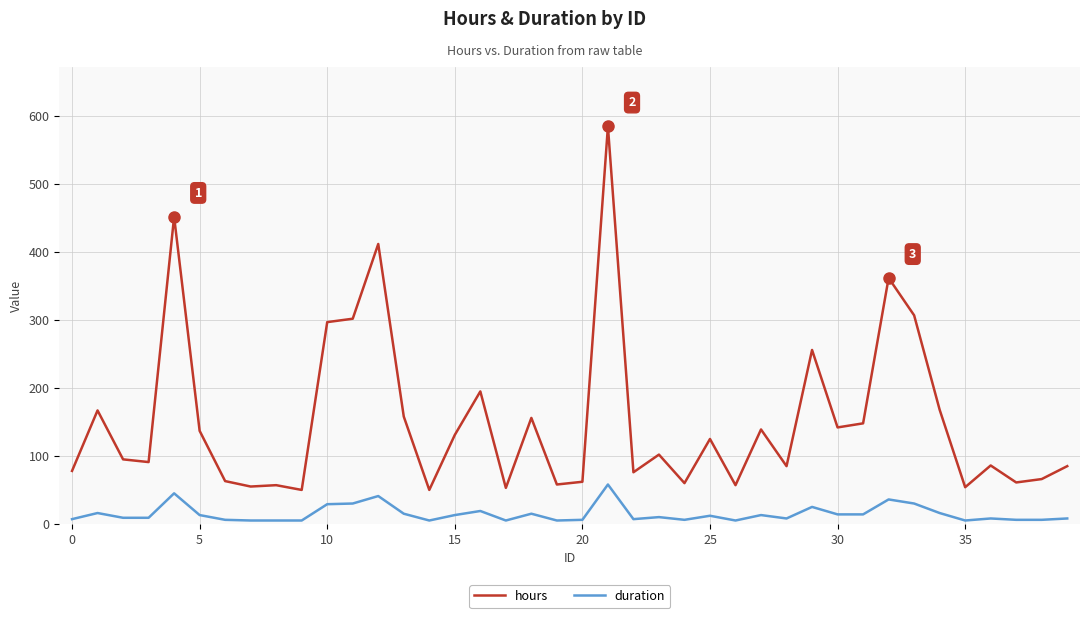

What is the sum of all duration values?

590